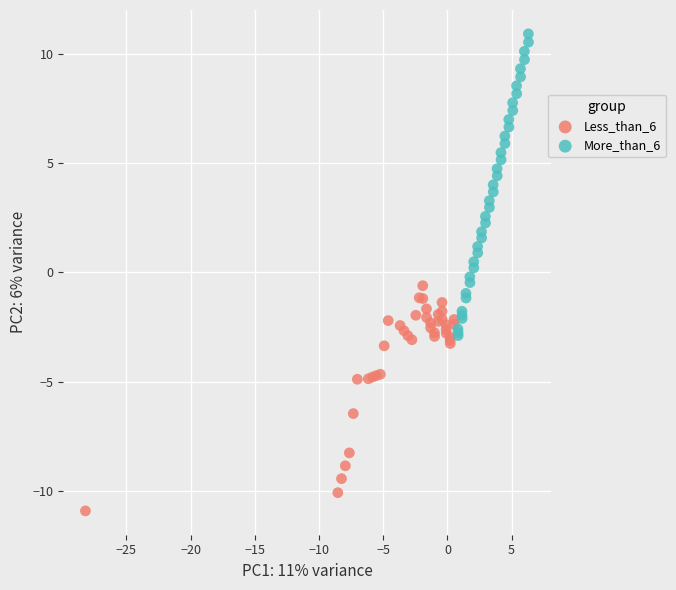

Which series contains the highest Y value?

More_than_6